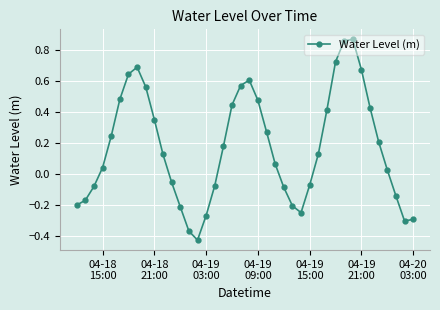

How many interior local peaks (higher than both neighbors) does the data have?

3